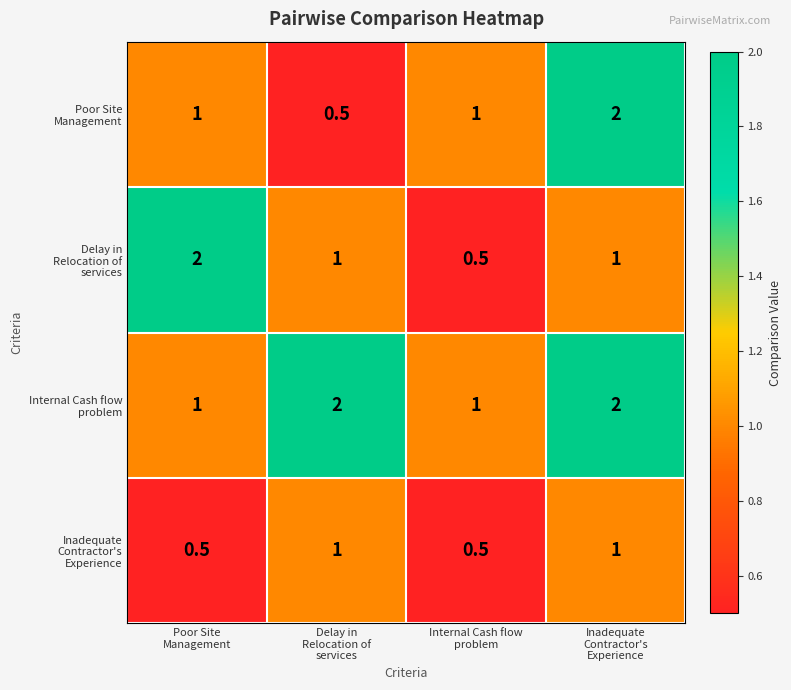

What is the greatest value displayed?

2.0